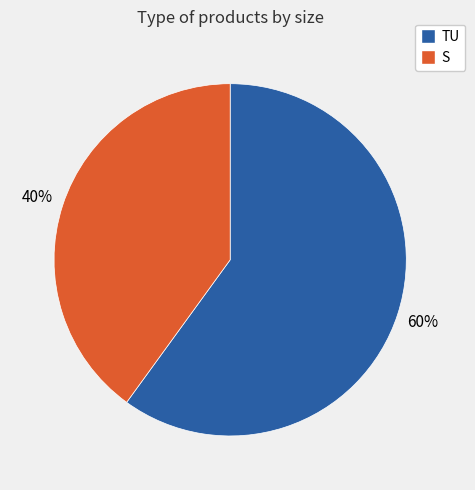

Is it true that TU is 60% of the pie?

True